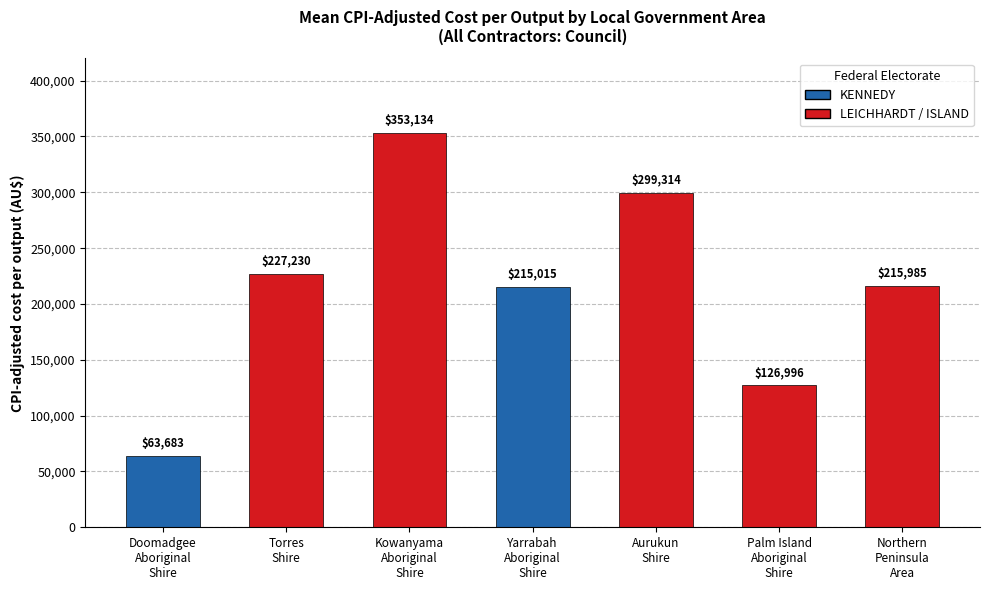

What is the label of the 4th bar from the right?

Yarrabah
Aboriginal
Shire